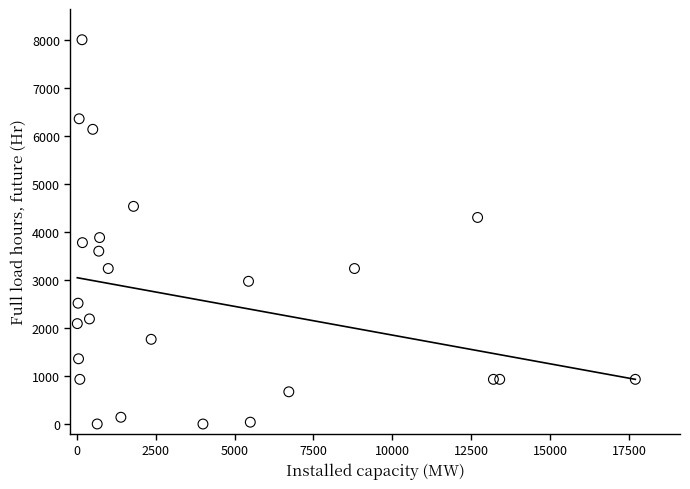

What Y value in the scatter plot is closest to 4000?

3881.5